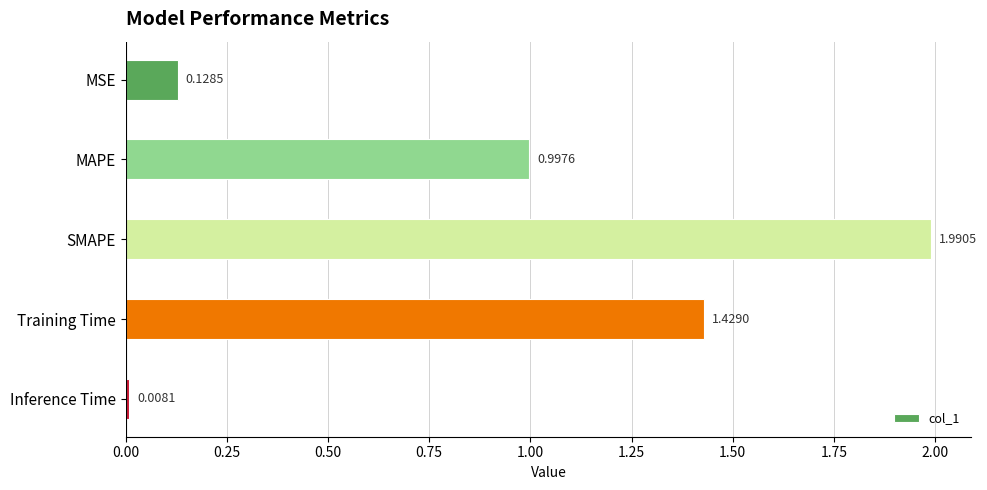

Rank the categories by value from lowest to highest.

Inference Time, MSE, MAPE, Training Time, SMAPE